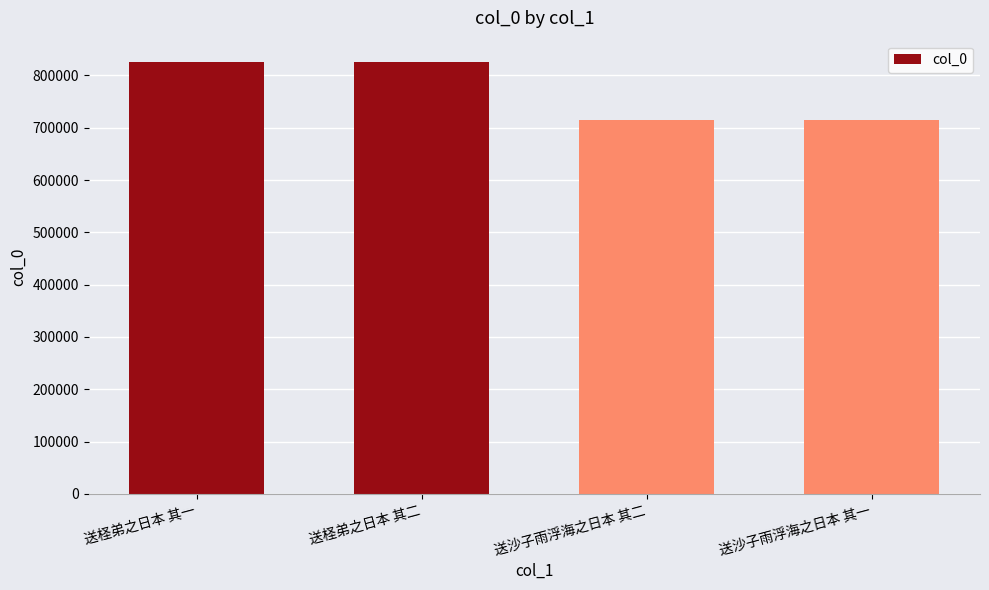

How many bars are there in total?

4